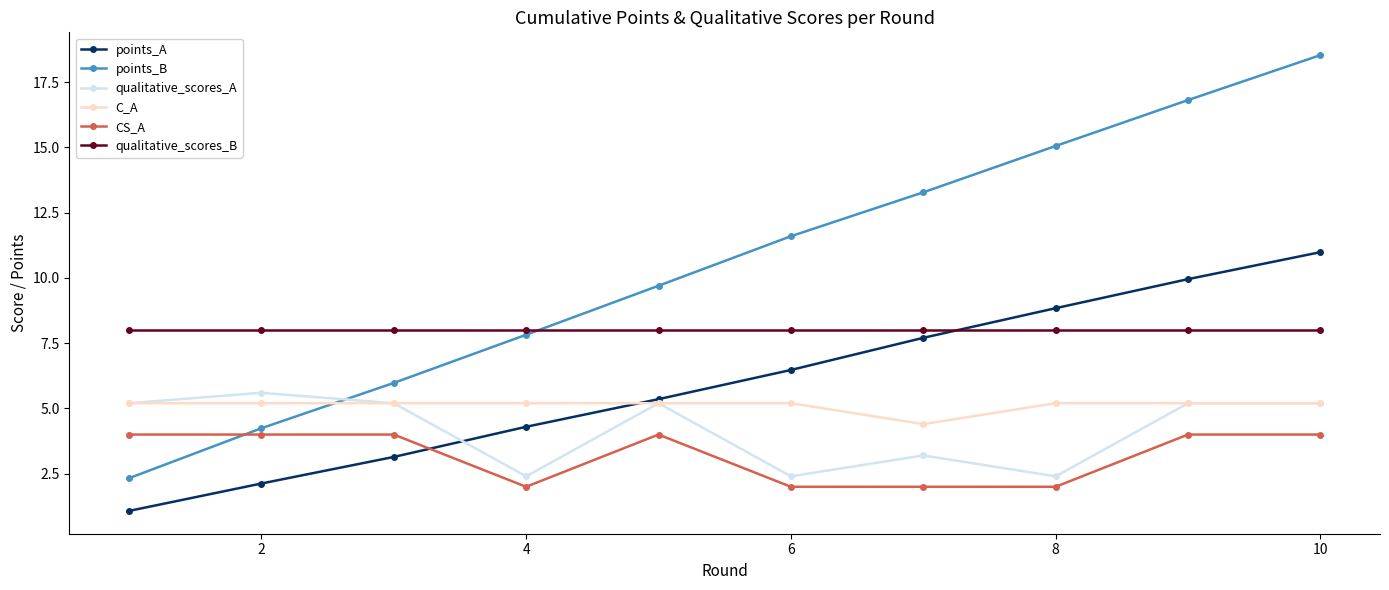

What is the lowest value of the points_A series?

1.1